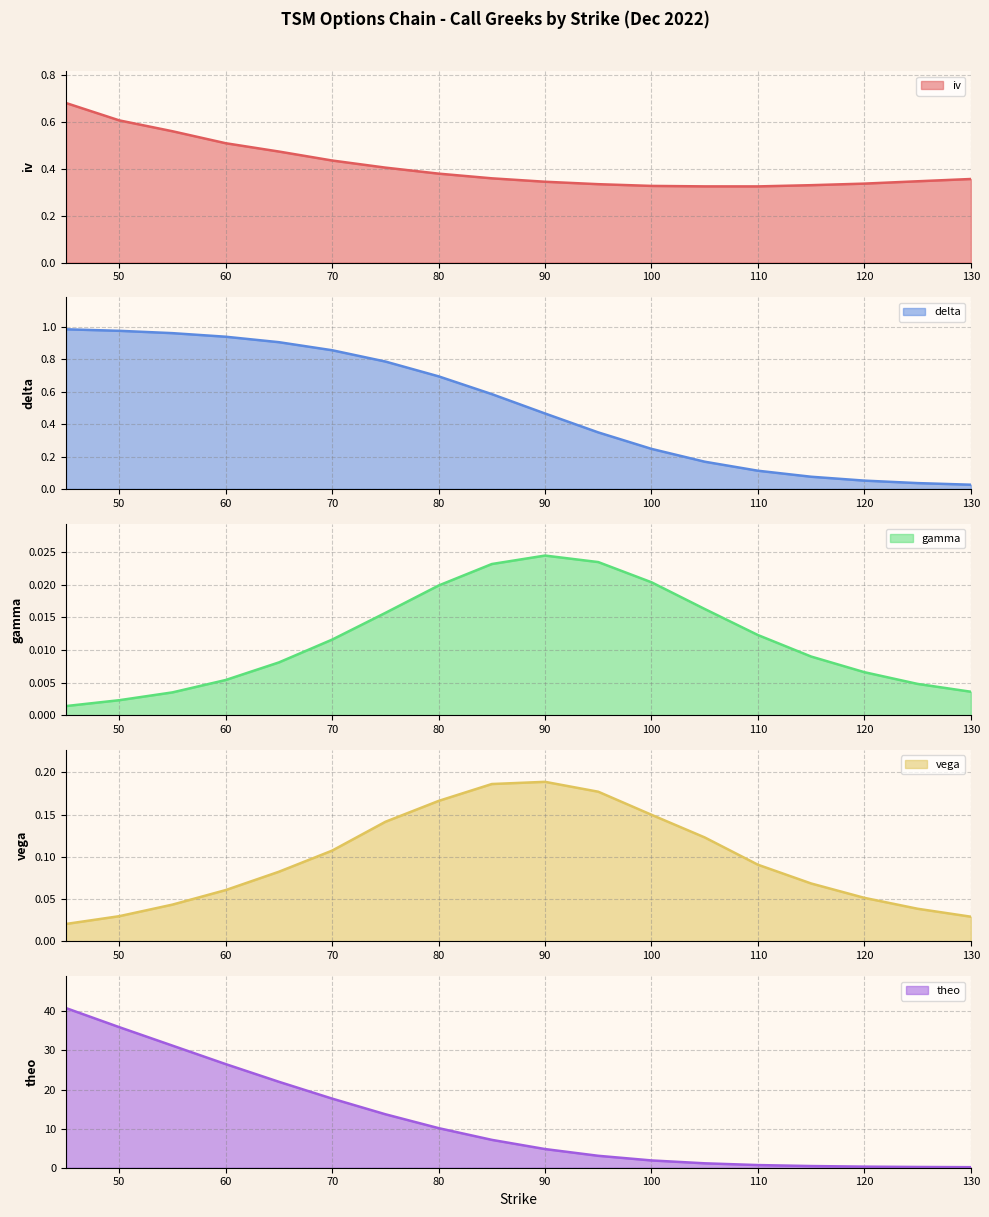

True or false: delta and gamma cross at least once.

False